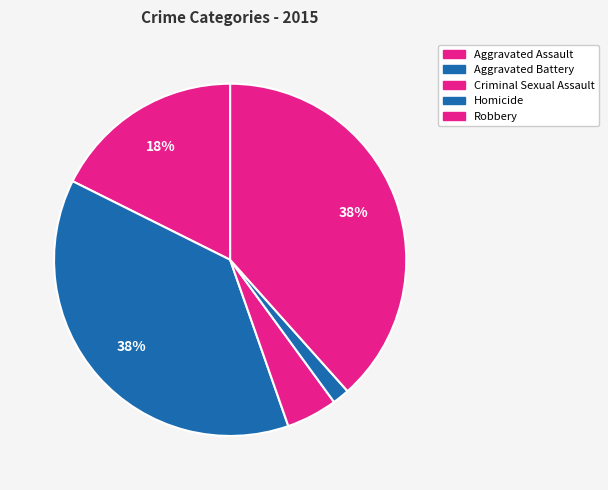

What is the largest slice in the pie chart?

Robbery